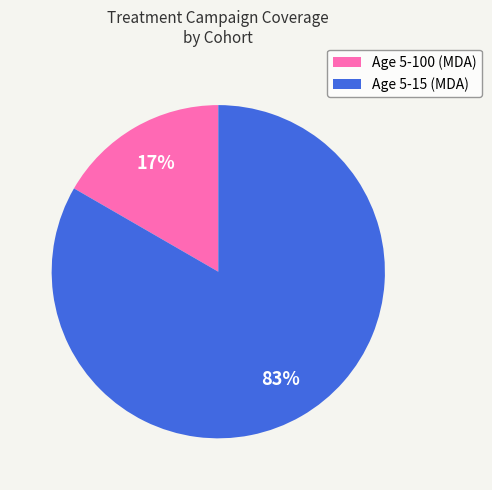

Is the sum of Age 5-100 (MDA) and Age 5-15 (MDA) greater than half?

Yes